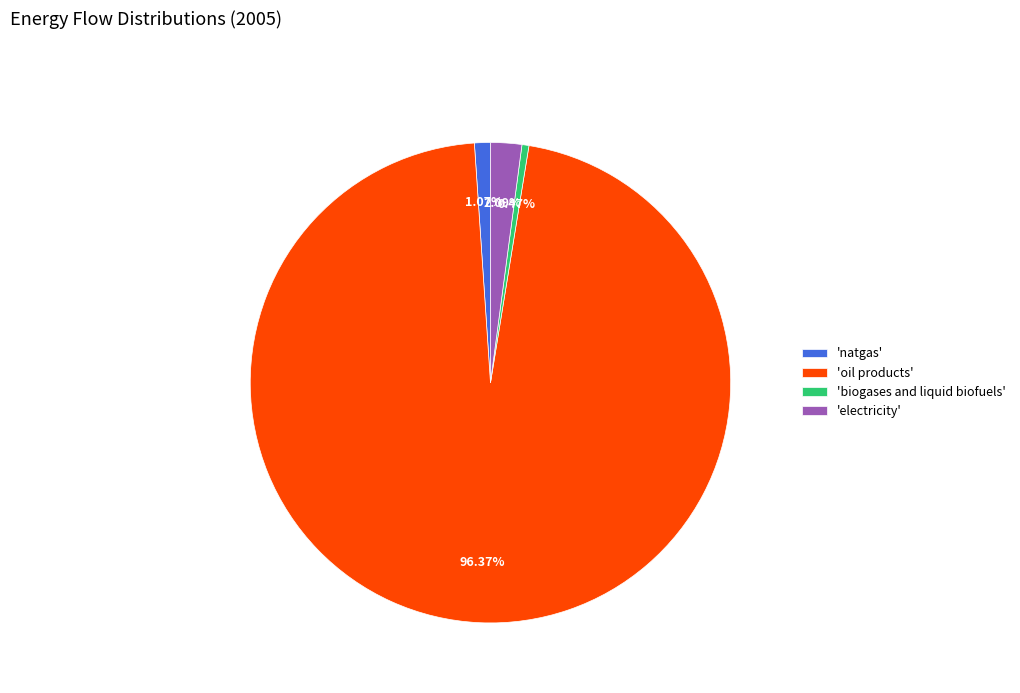

Count the number of slices in the pie.

4